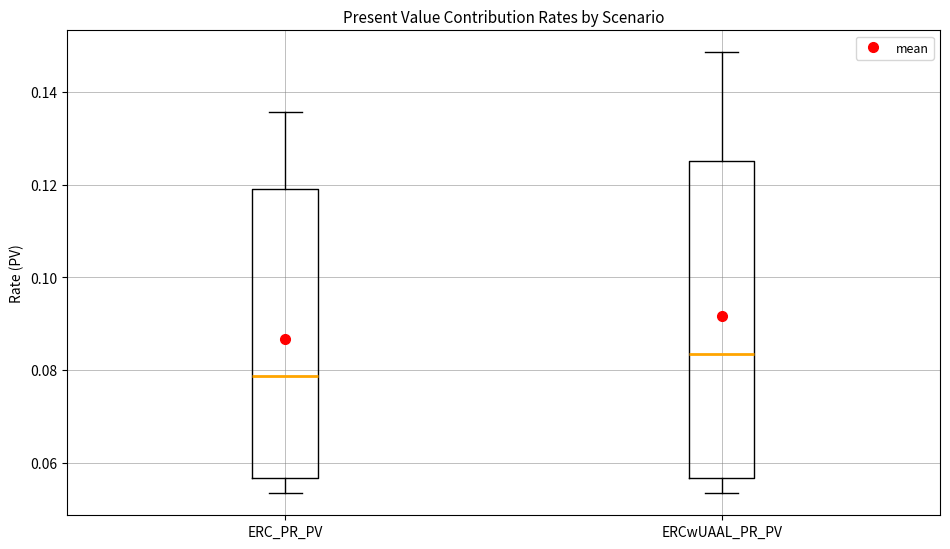

Reading left to right, transcribe this box plot: for each box, give where its median line is, the range the box spans, and where its two whiskers end, as read against the y-axis. The values are not printed on the chart, so give them approximately, as read against the axis.

ERC_PR_PV: median 0.078, box 0.056 to 0.118, whiskers 0.054 to 0.136
ERCwUAAL_PR_PV: median 0.084, box 0.056 to 0.126, whiskers 0.054 to 0.148